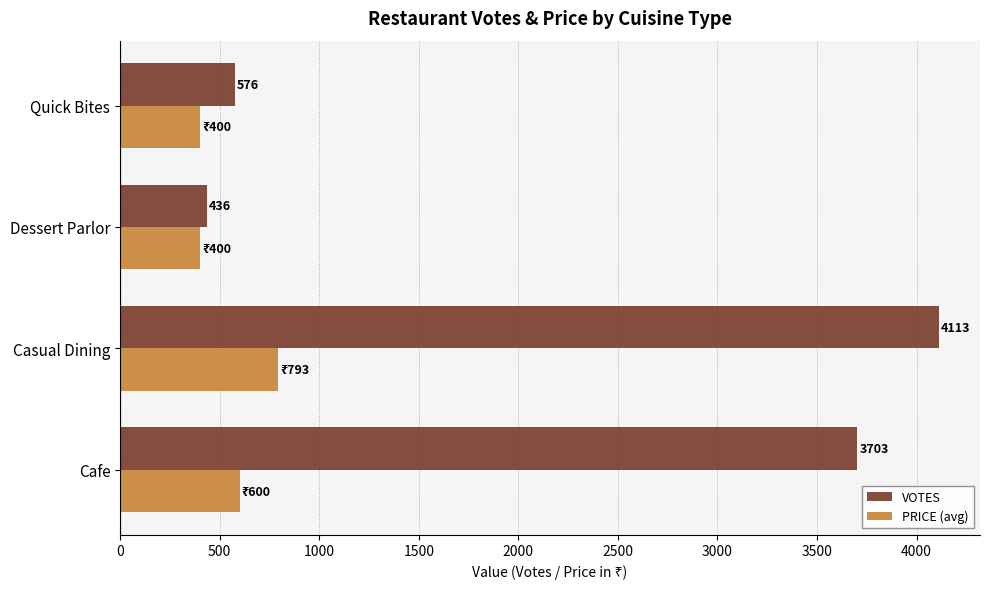

What is the sum of all PRICE (avg) values?

2193